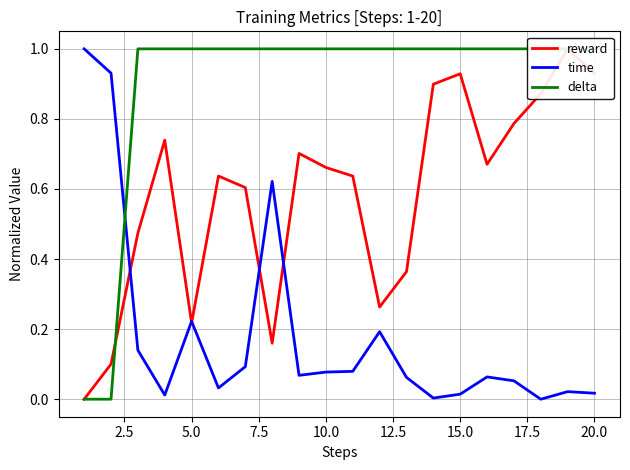

After their last crossing, which series has the higher values: time or reward?

reward